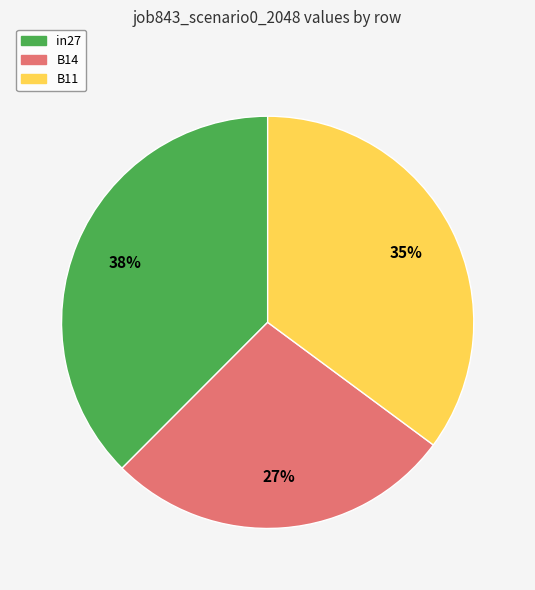

Combined, do B11 and in27 account for over 50%?

Yes